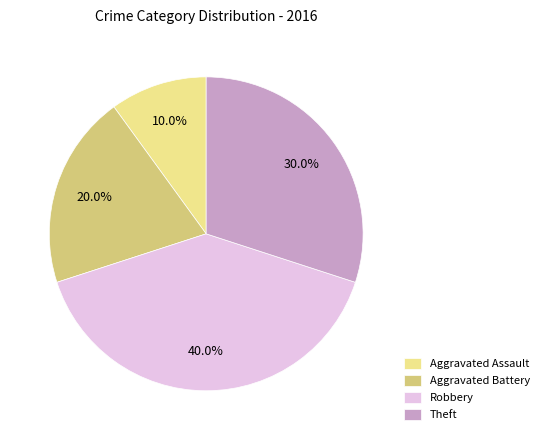

To the nearest percent, what is the difference between the largest and smallest slice percentages?

30%